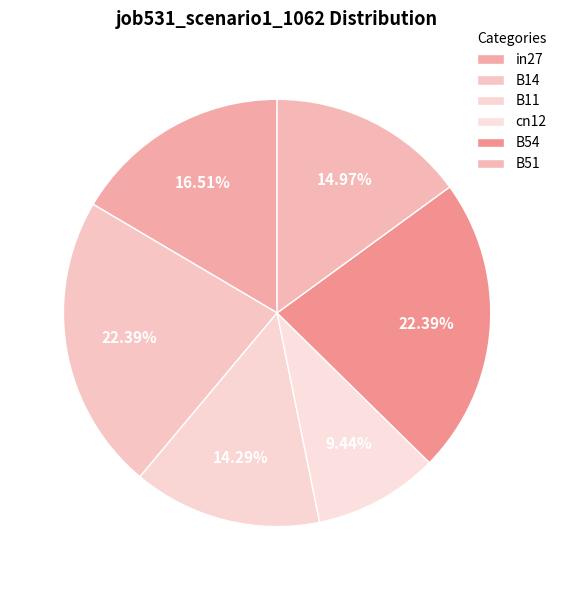

How many segments does this pie chart have?

6